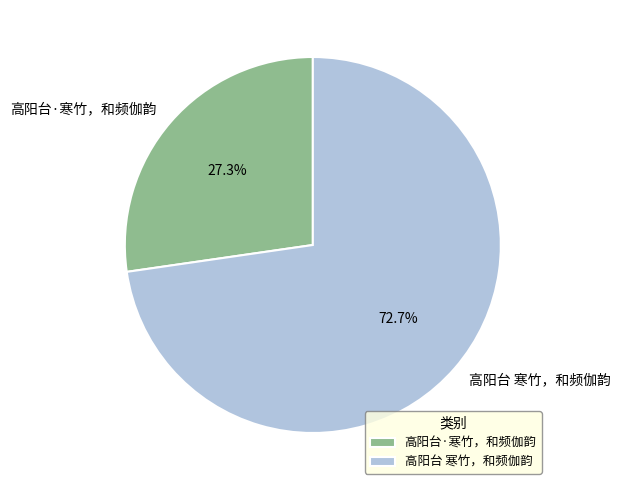

Is there a majority slice in this chart?

Yes